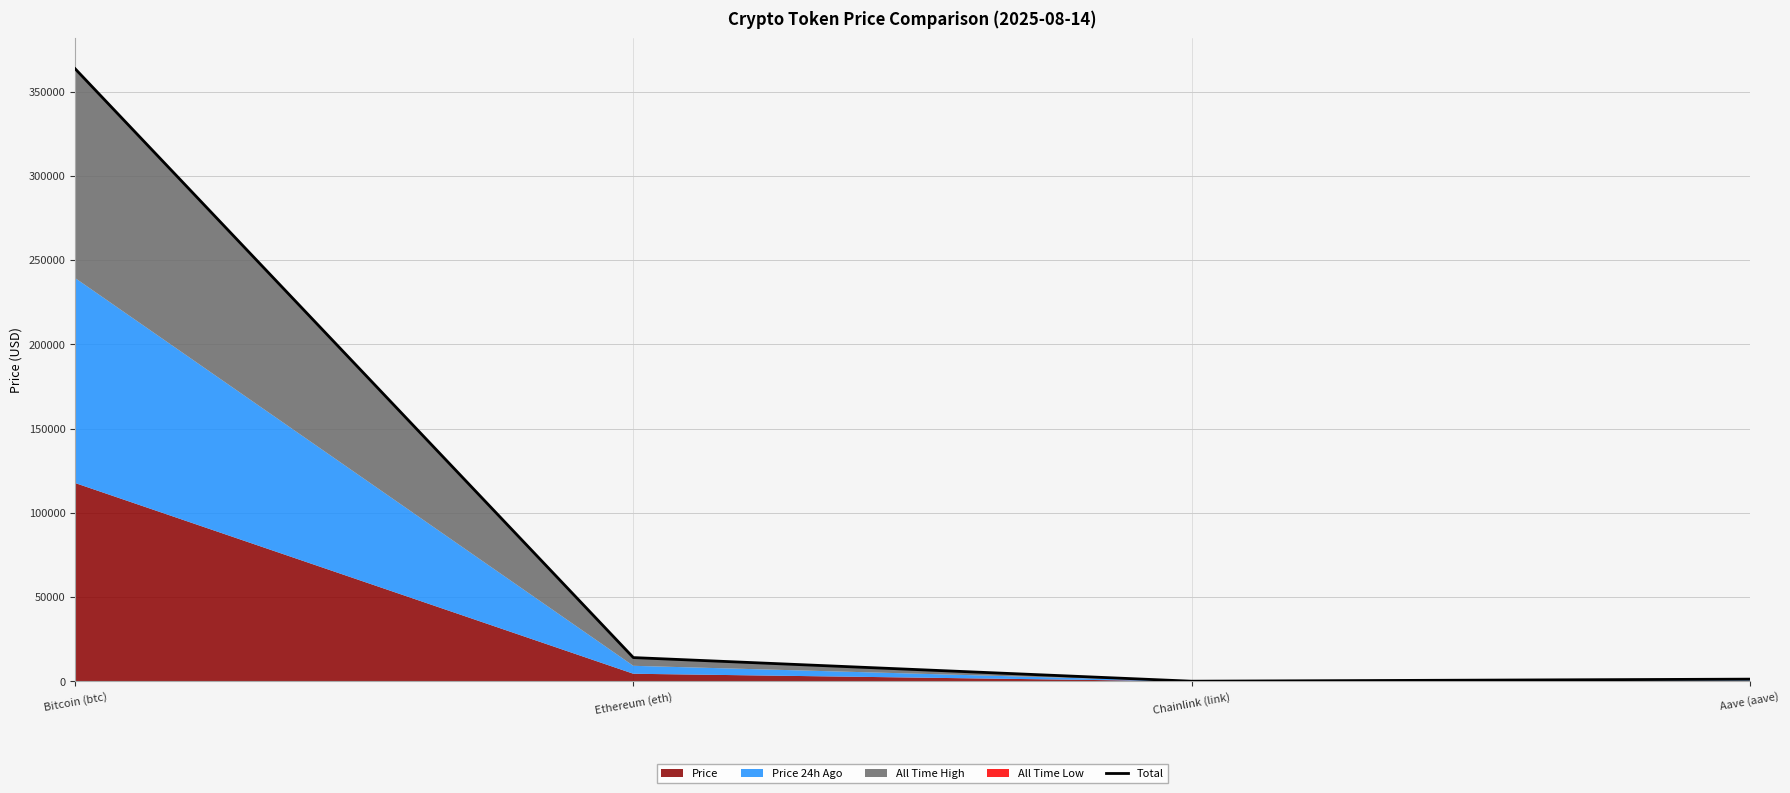

The chart shows a value of 14113.9 at Ethereum (eth). True or false?

True